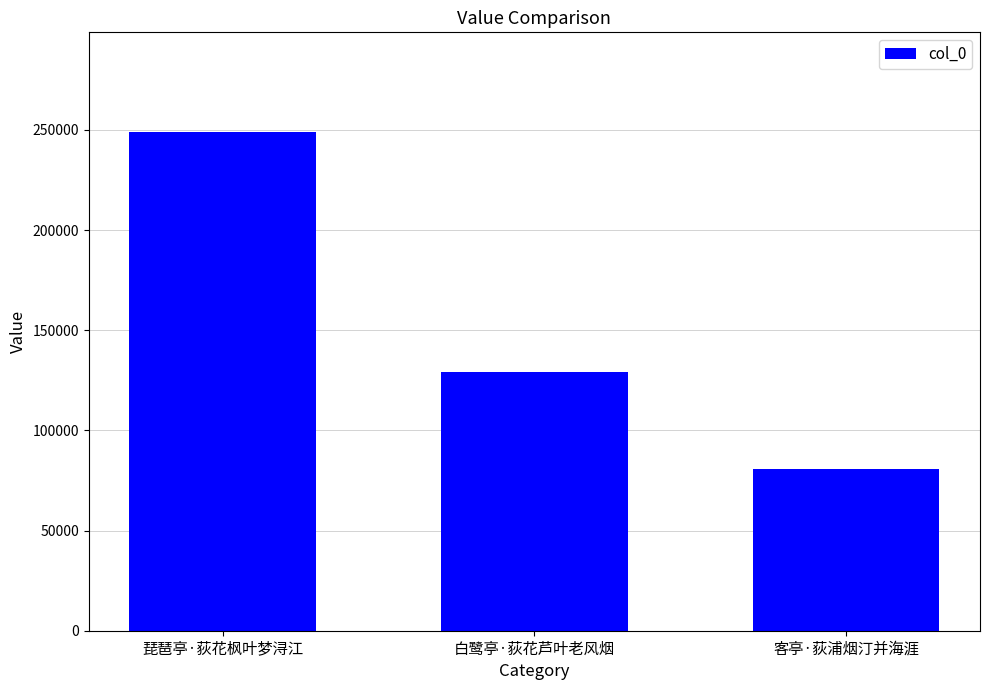

How many bars are there in total?

3